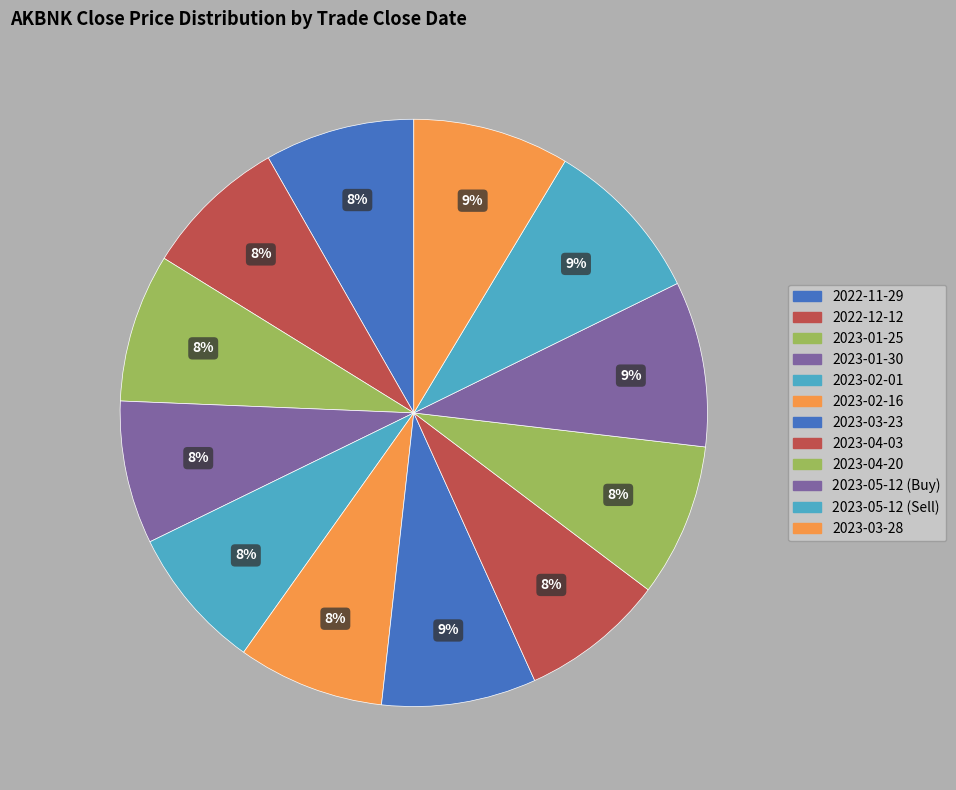

What percentage do 2023-01-25 and 2023-05-12 (Sell) together represent?

17.3%